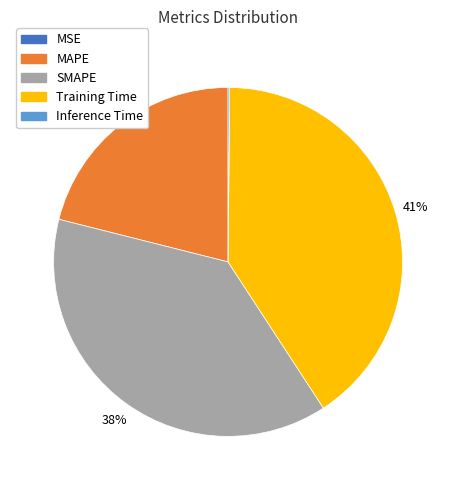

To the nearest percent, what is the average slice percentage?

20%